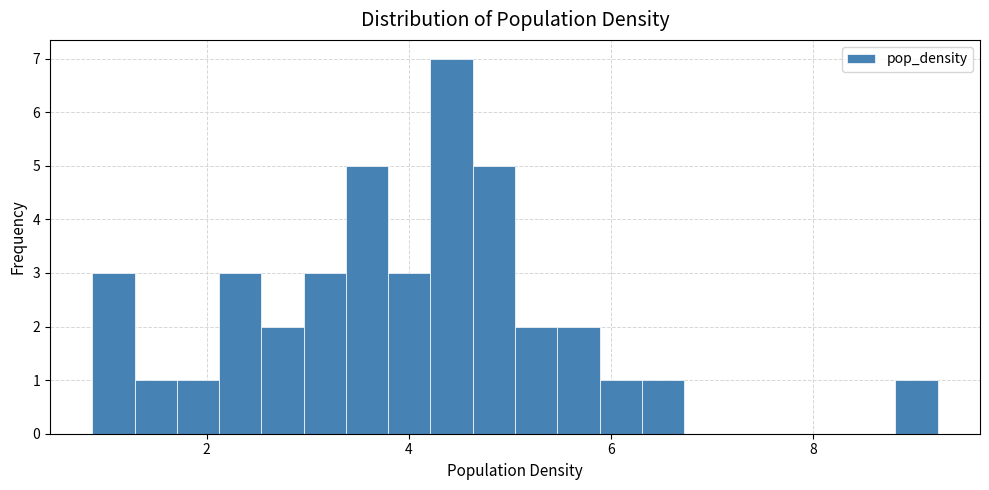

Read against the x-axis, roughly where is the centre of the tallest bar?

4.4